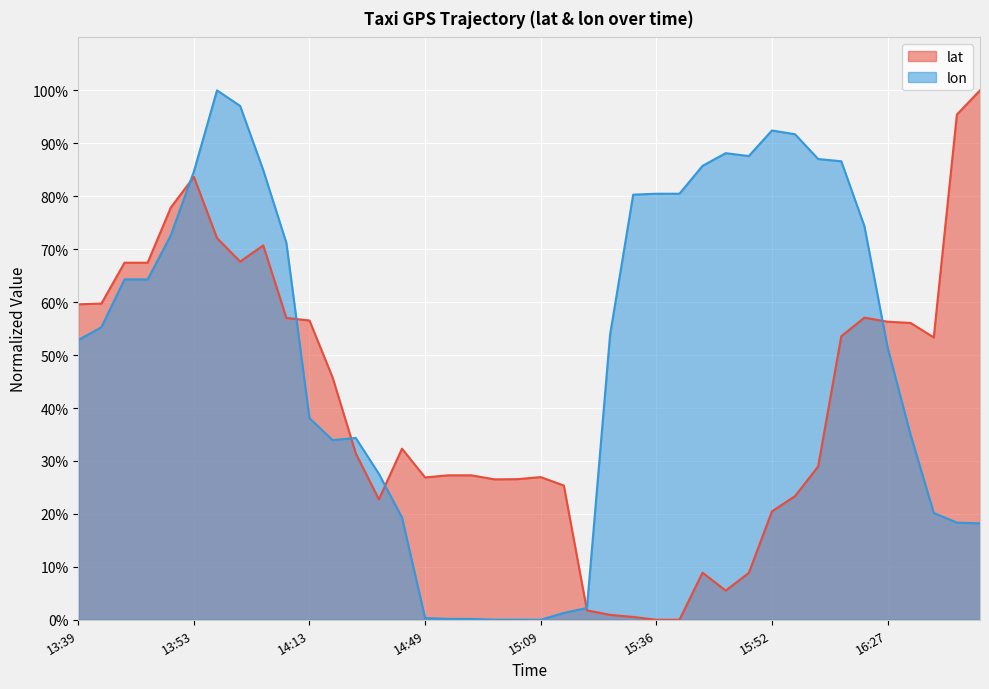

True or false: lon and lat intersect in this chart.

True